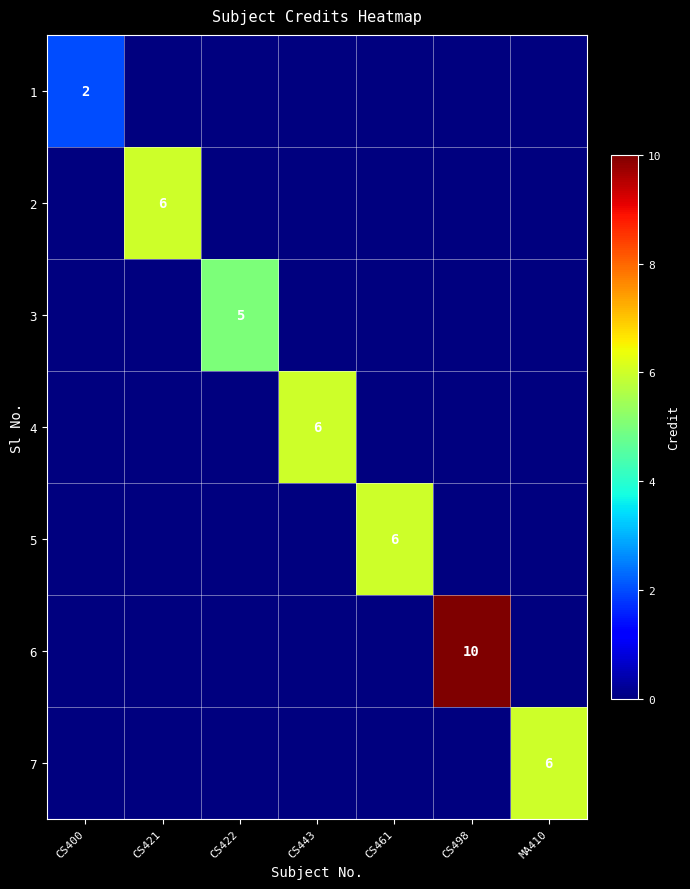

The 1 series shows 2 at CS400. True or false?

True